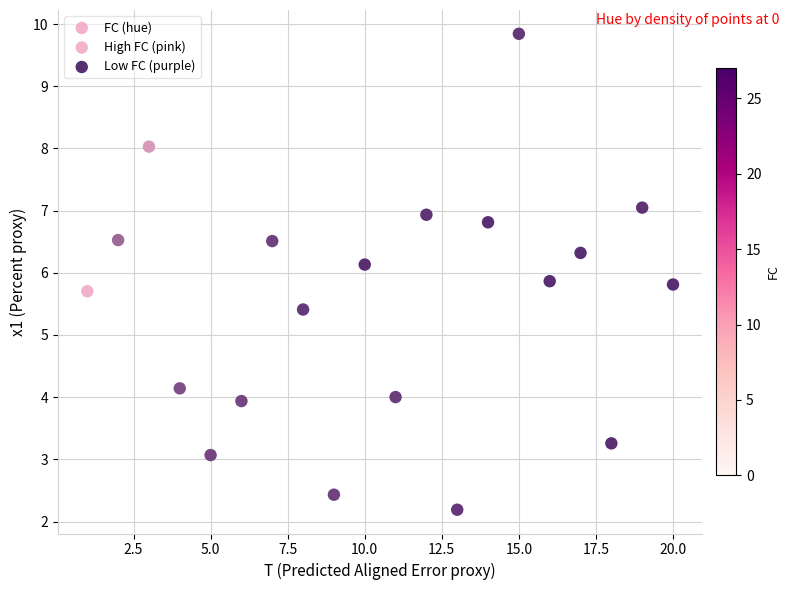

What is the range of Y values (max minus min)?

7.7